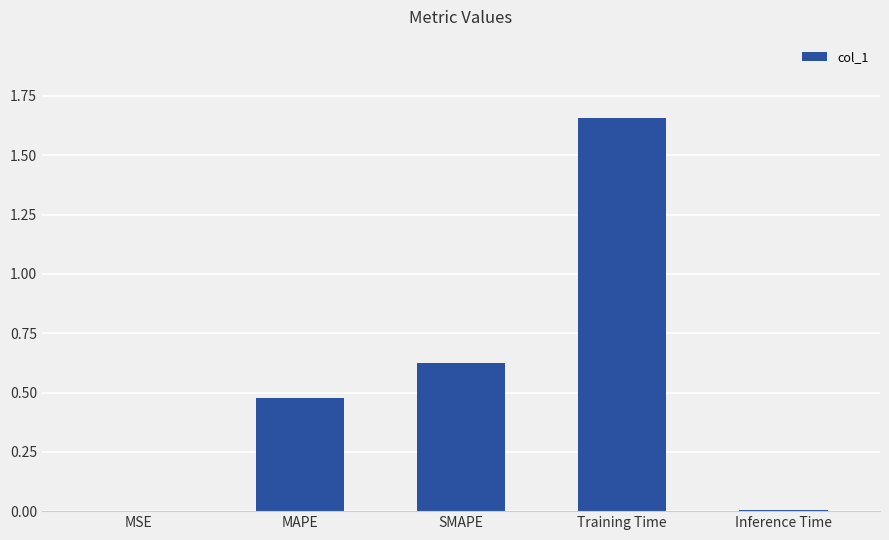

What is the change in value from MAPE to SMAPE?

+0.1